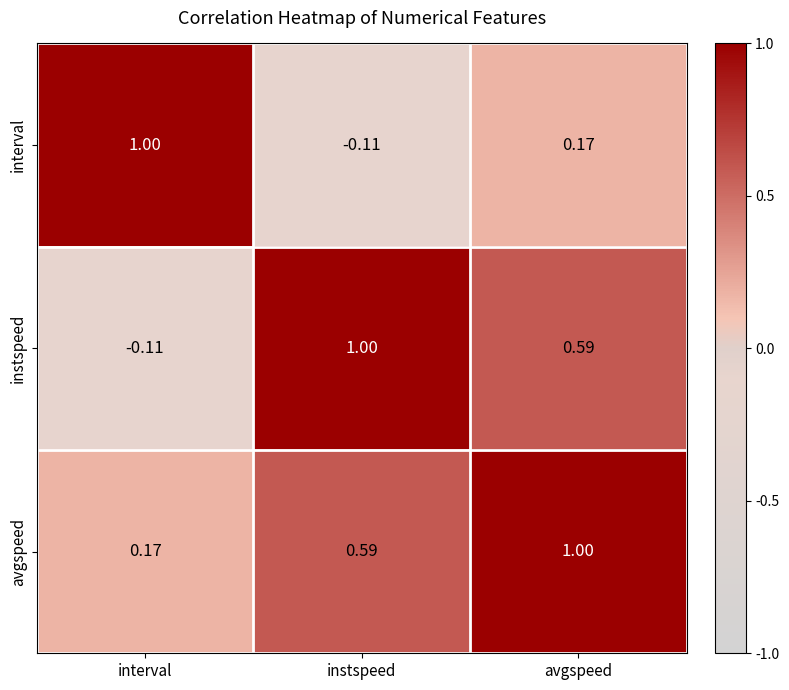

At which category is the sum across all series the highest?

avgspeed